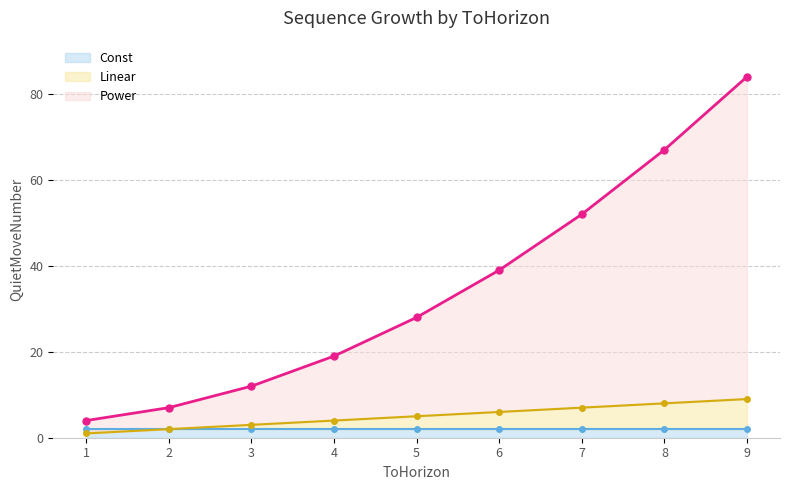

Read the Linear value at 5.

5